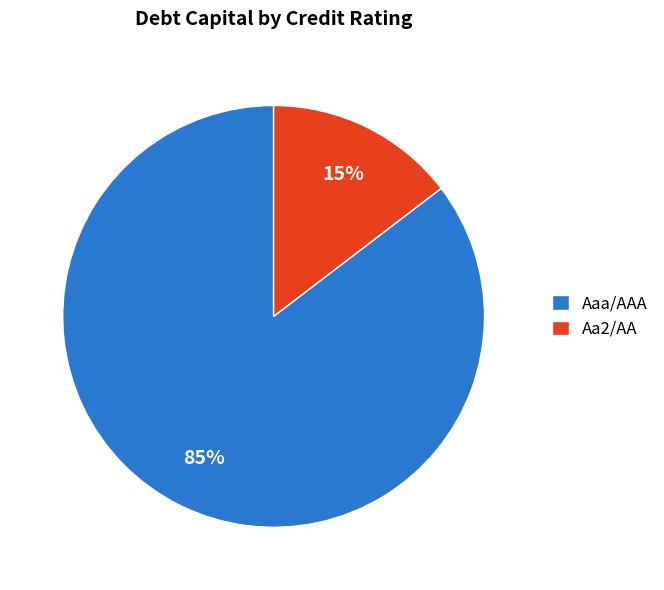

True or false: Aaa/AAA accounts for 30% of the total.

False